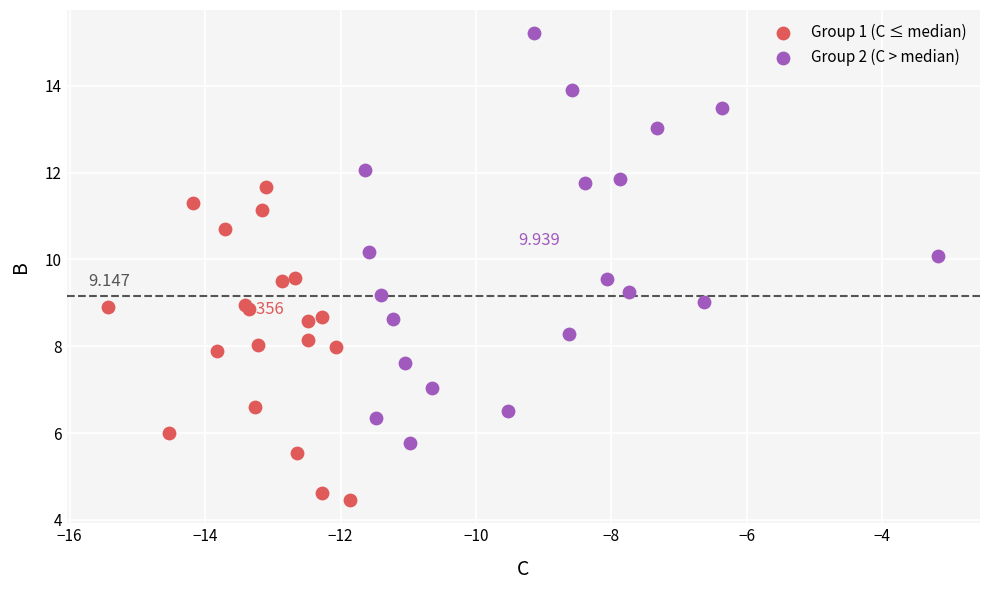

What are all the series names shown in the legend?

Group 1 (C ≤ median), Group 2 (C > median)